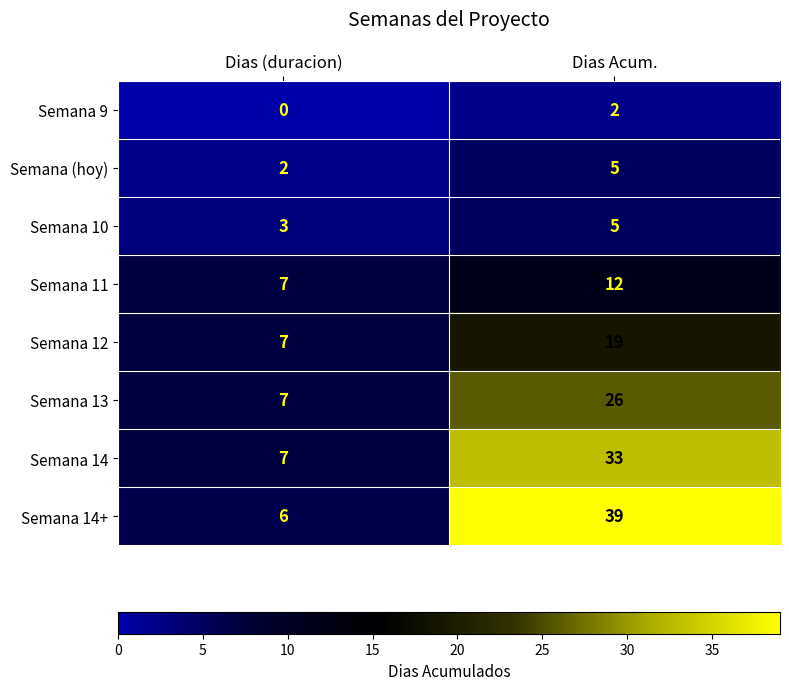

The value of Semana 9 at Dias (duracion) is 0. True or false?

True